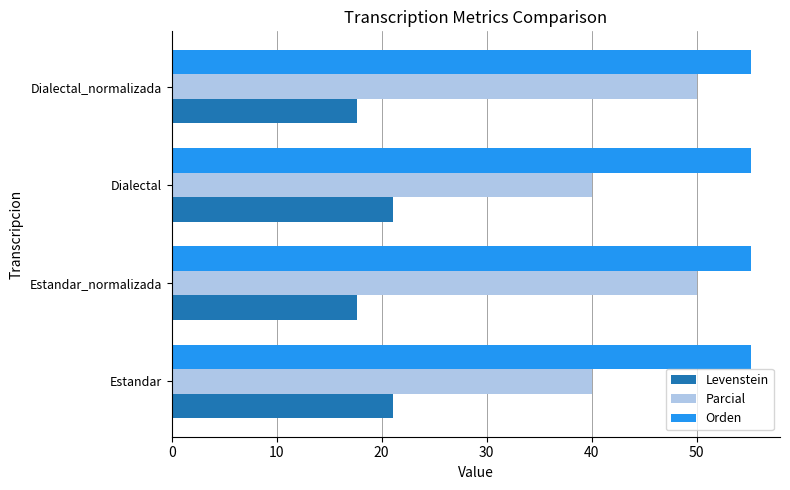

True or false: Orden has a value of 38.2 at Dialectal_normalizada.

False